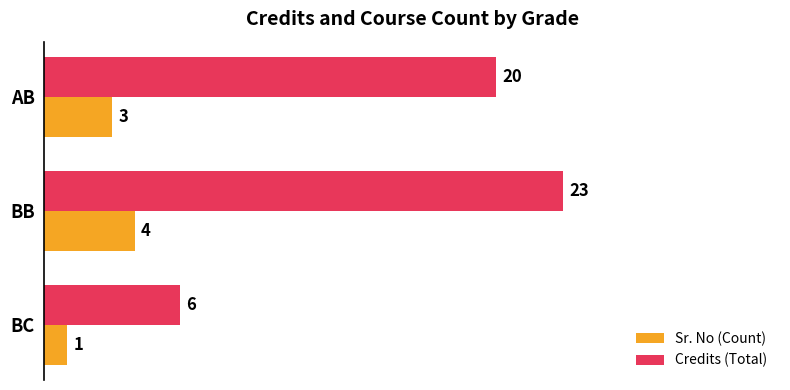

How many values in the Credits (Total) series are below 20?

1